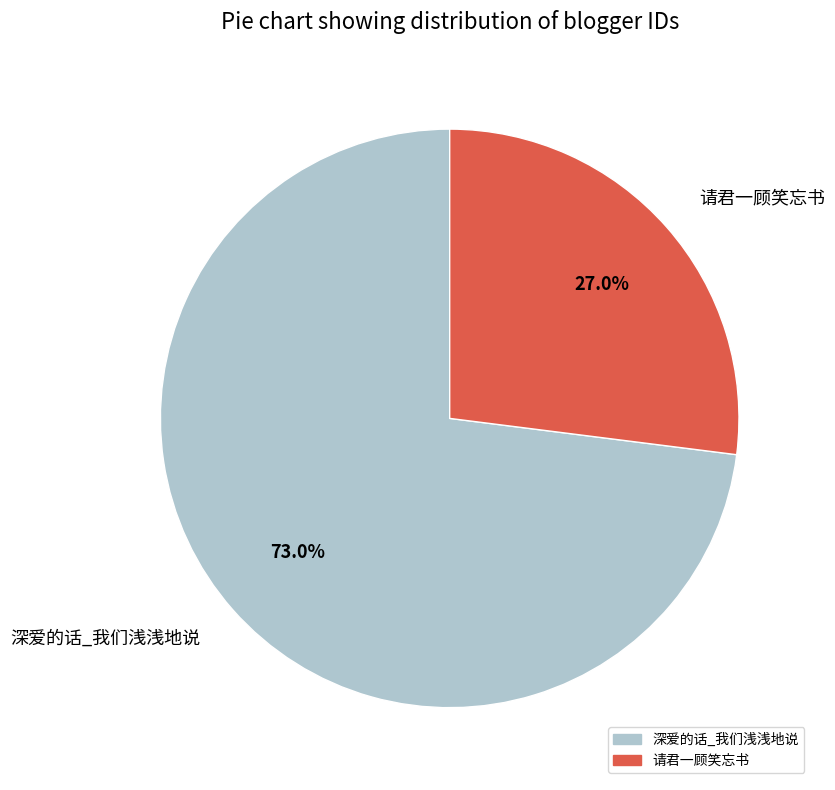

Which category accounts for the majority?

深爱的话_我们浅浅地说